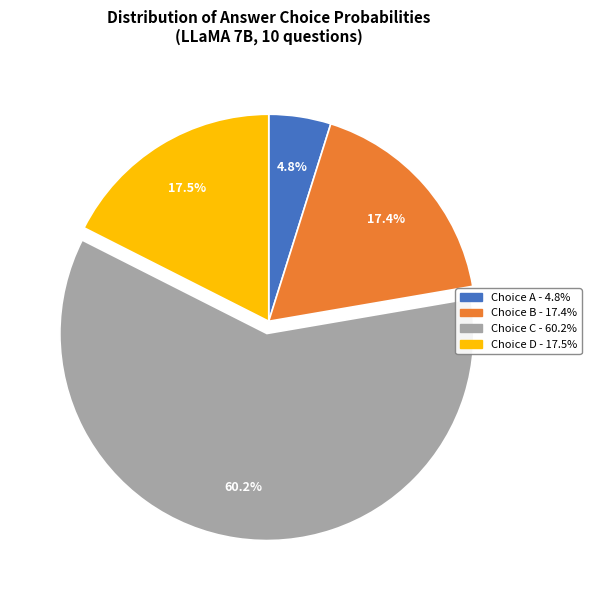

Between Choice C - 60.2% and Choice A - 4.8%, which is larger?

Choice C - 60.2%